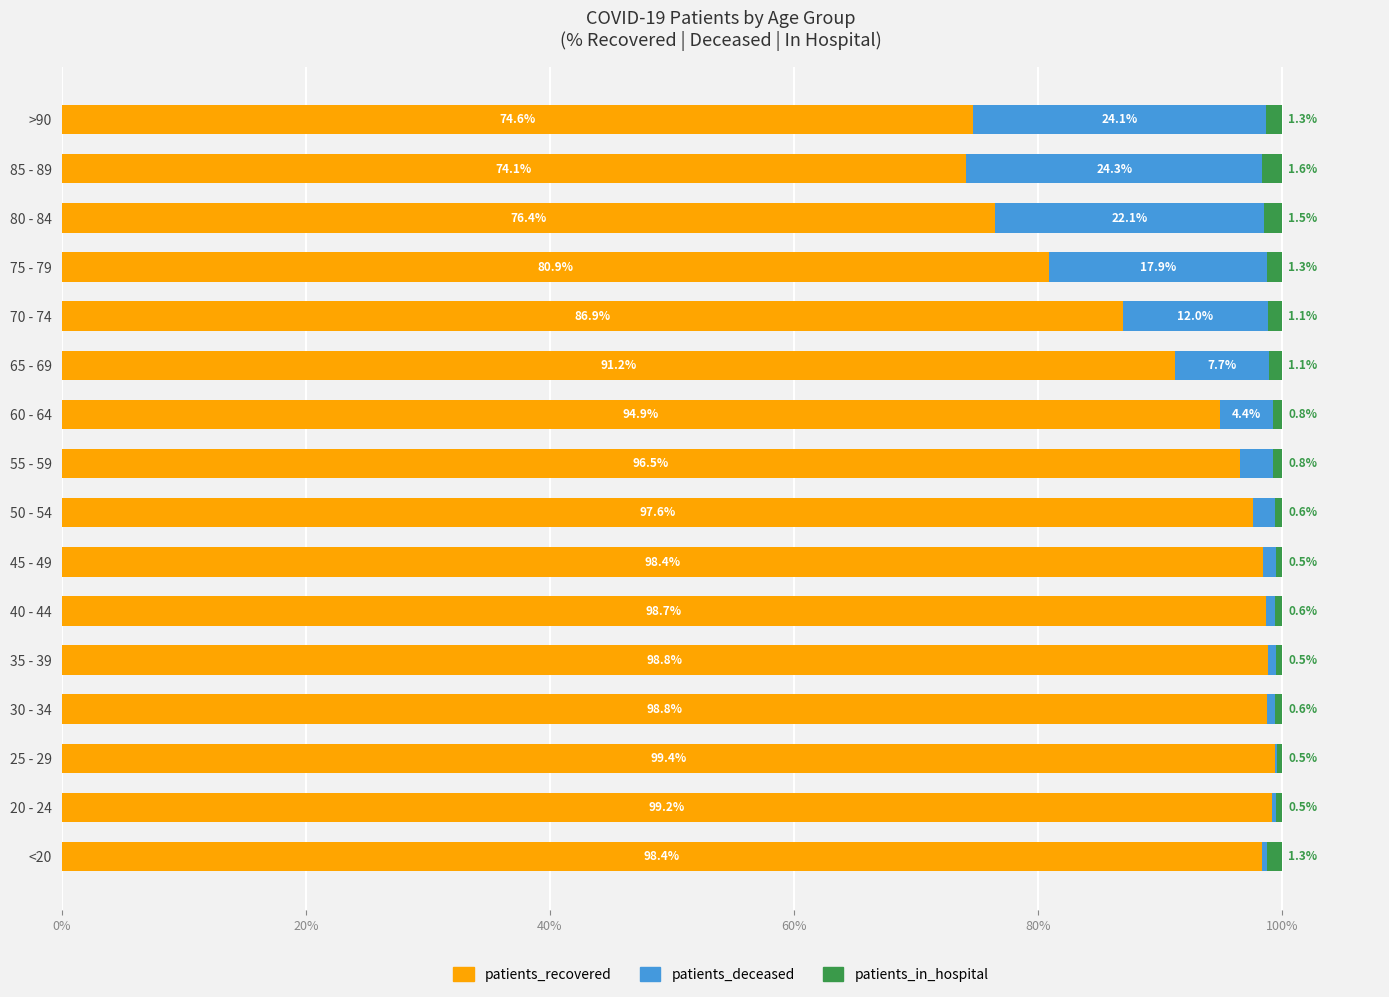

At which label does patients_recovered reach its peak?

25 - 29